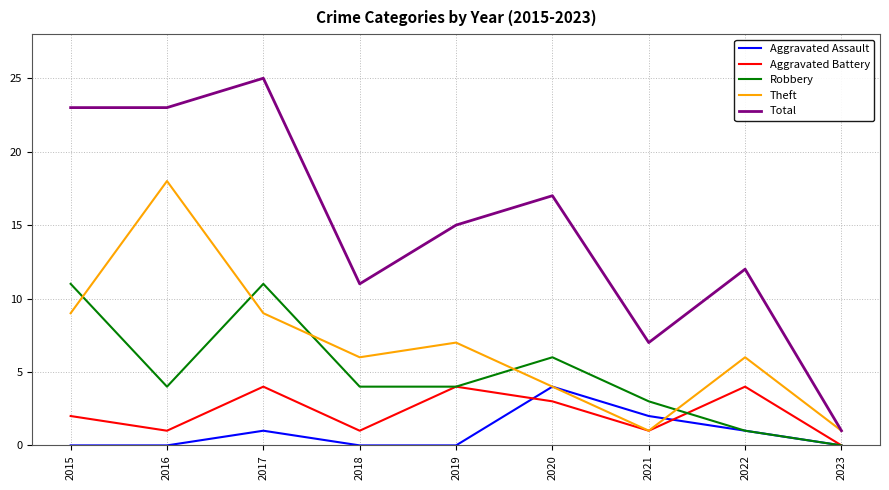

Does the chart display data point markers on the line(s)?

No